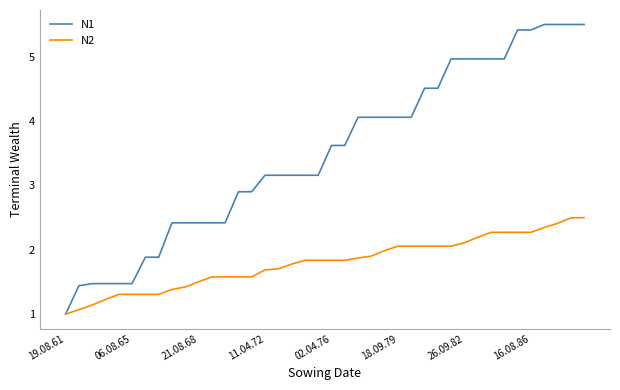

Rank the series by their maximum value, from highest to lowest.

N1, N2